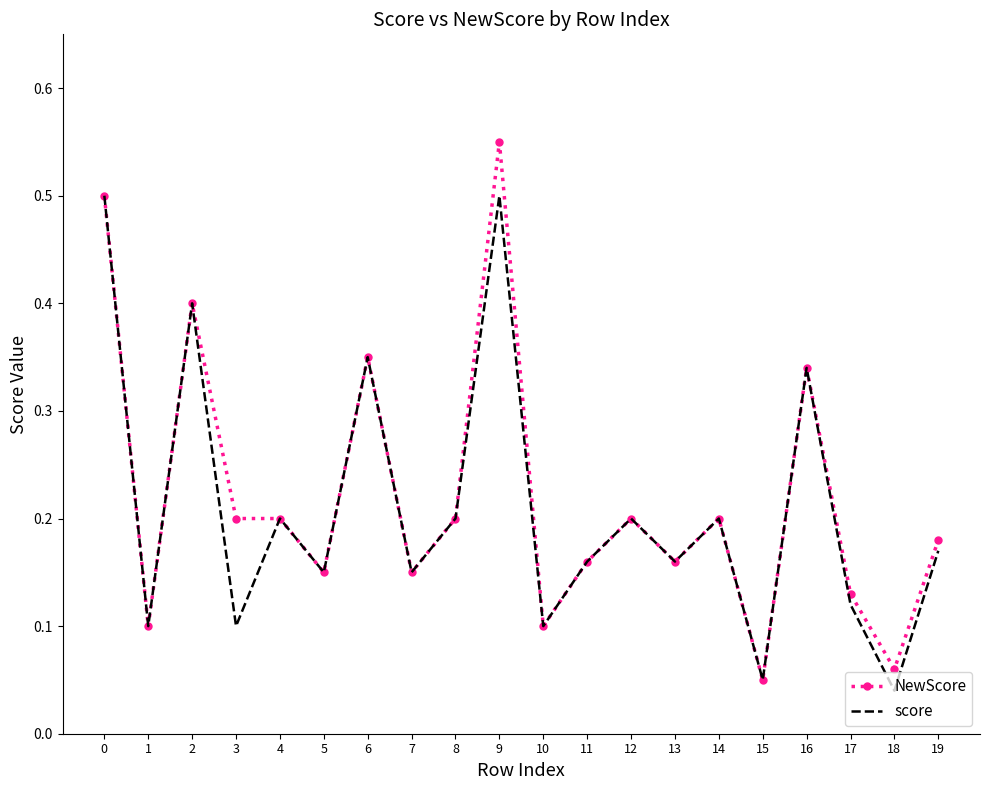

The score series shows 0.5 at 0. True or false?

True